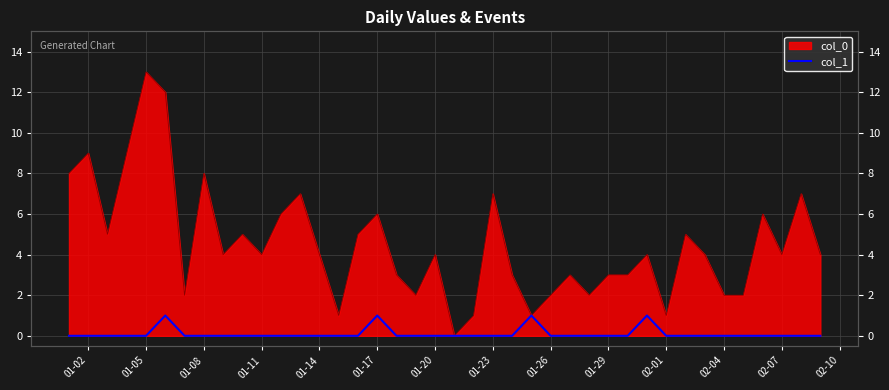

How many lines are shown in the chart?

1